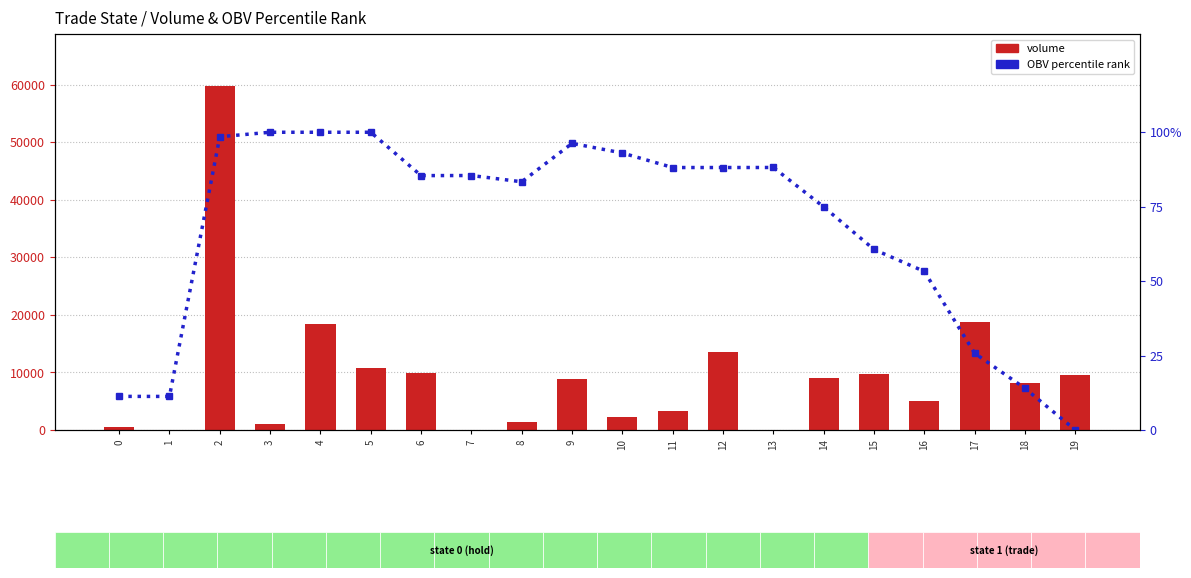

The OBV percentile rank series shows 115.9 at 13. True or false?

False